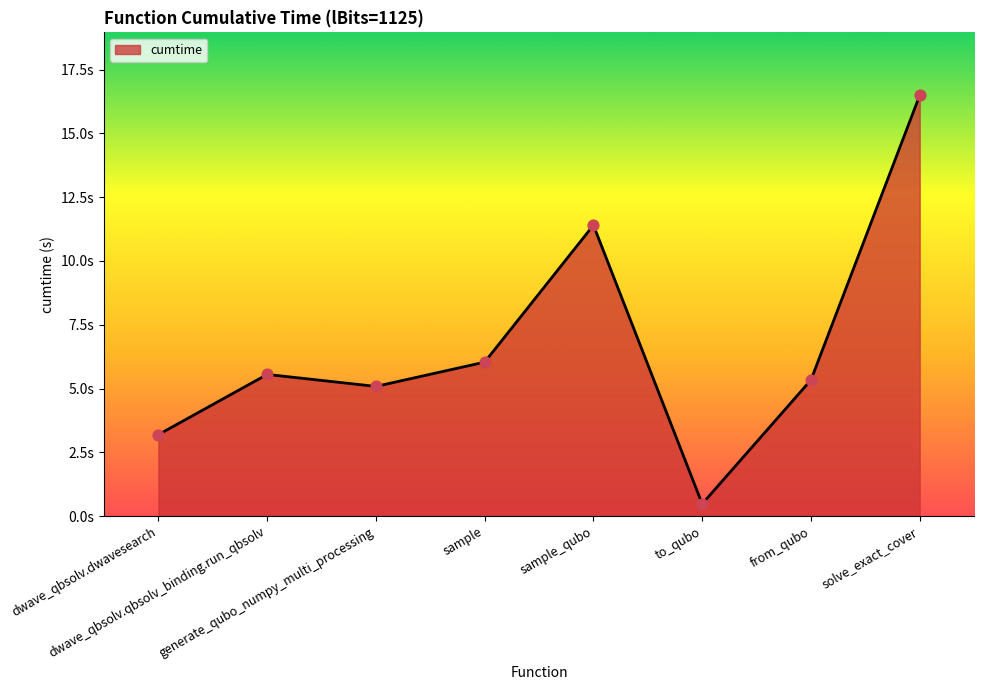

What is the change in value from sample_qubo to solve_exact_cover?

+5.1